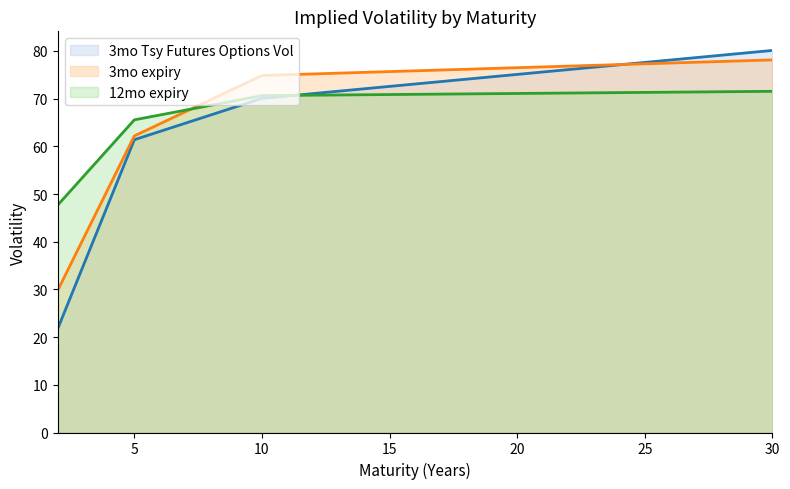

How many intersections are there between 3mo expiry and 3mo Tsy Futures Options Vol?

1